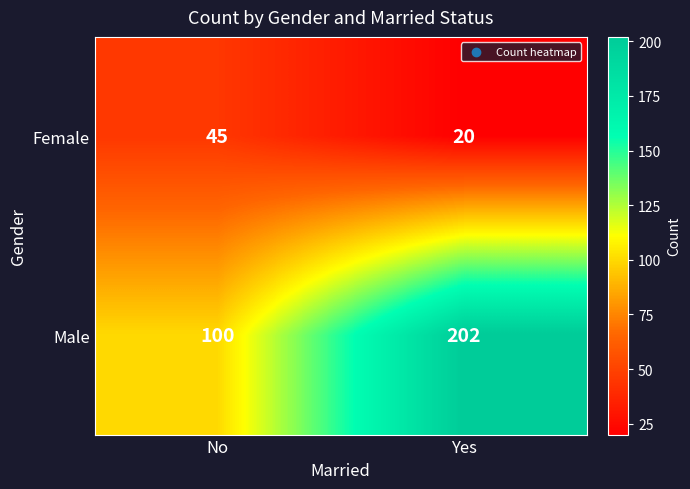

What is the smallest value displayed?

20